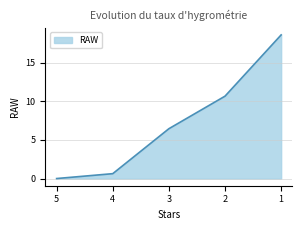

What is the difference between the maximum and second lowest values?

17.9